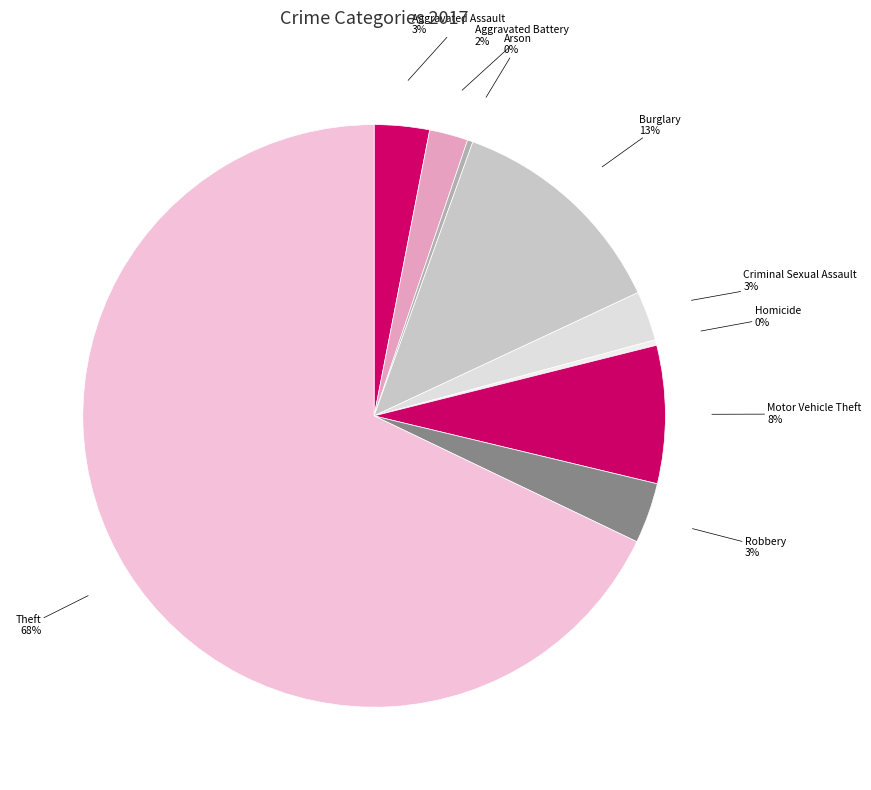

How many slices are in this pie chart?

9